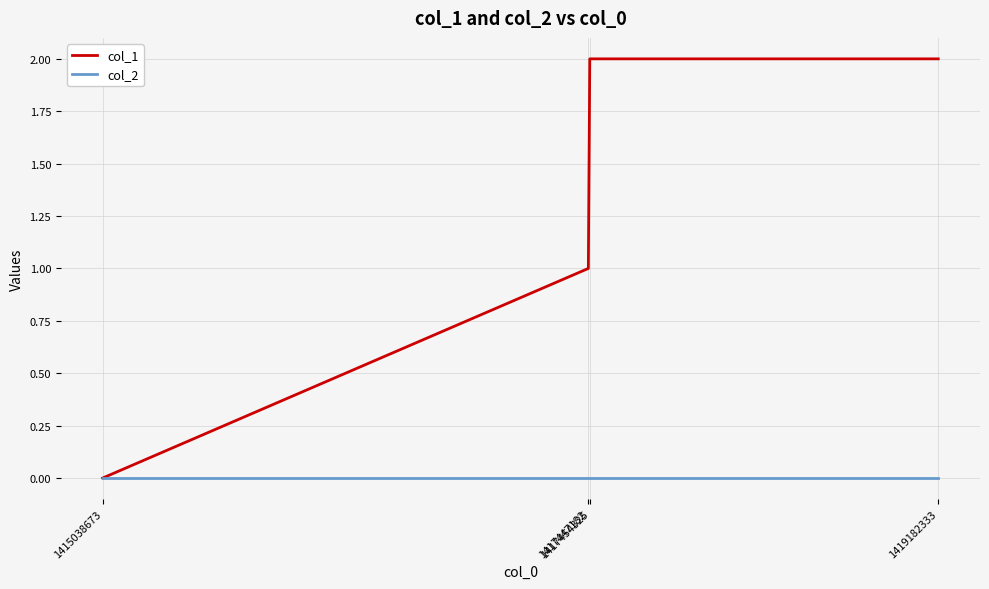

How many values in the col_1 series are below 2?

2